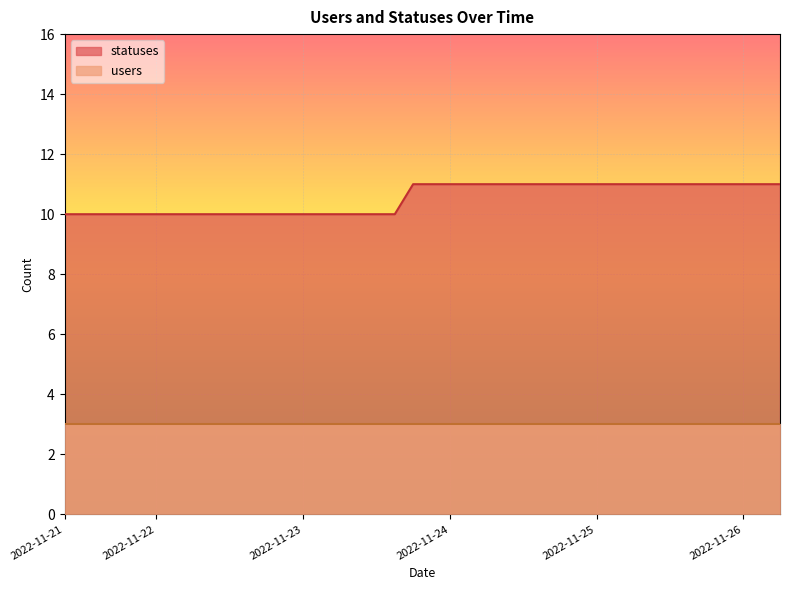

What is the value of the 33rd point from the left?

11